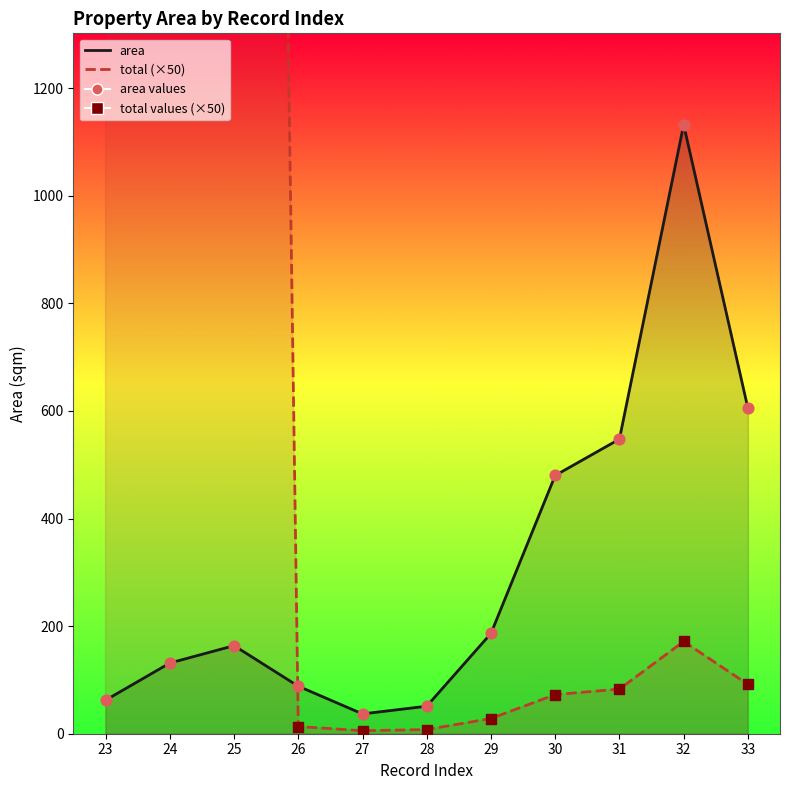

What is the total value across all series at 27?

42.4